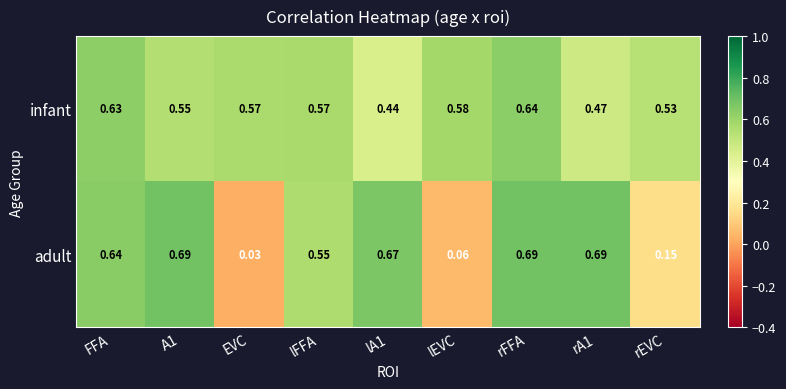

Count the number of data series in this chart.

2